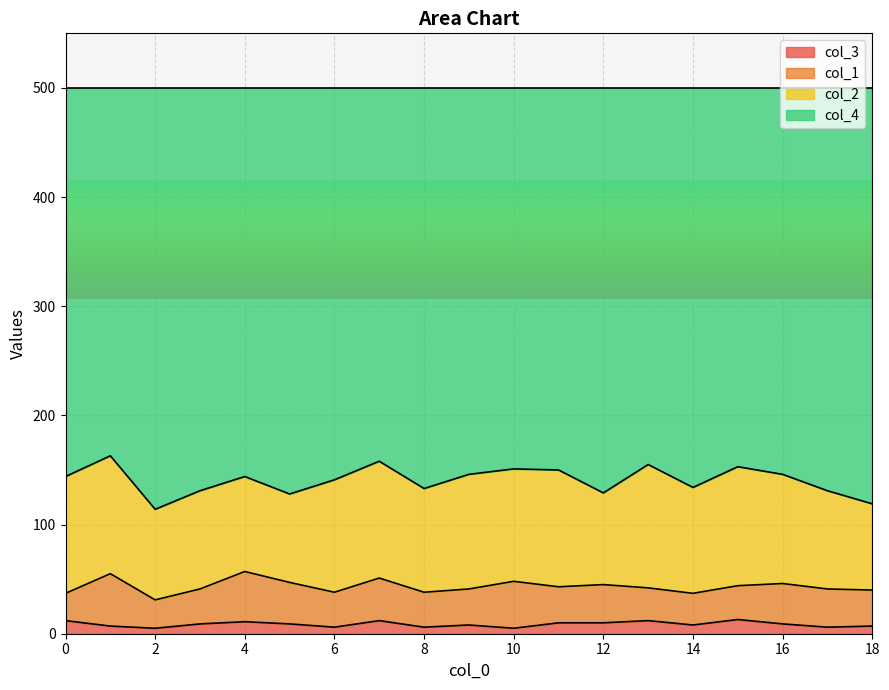

Does the chart display data point markers on the line(s)?

No